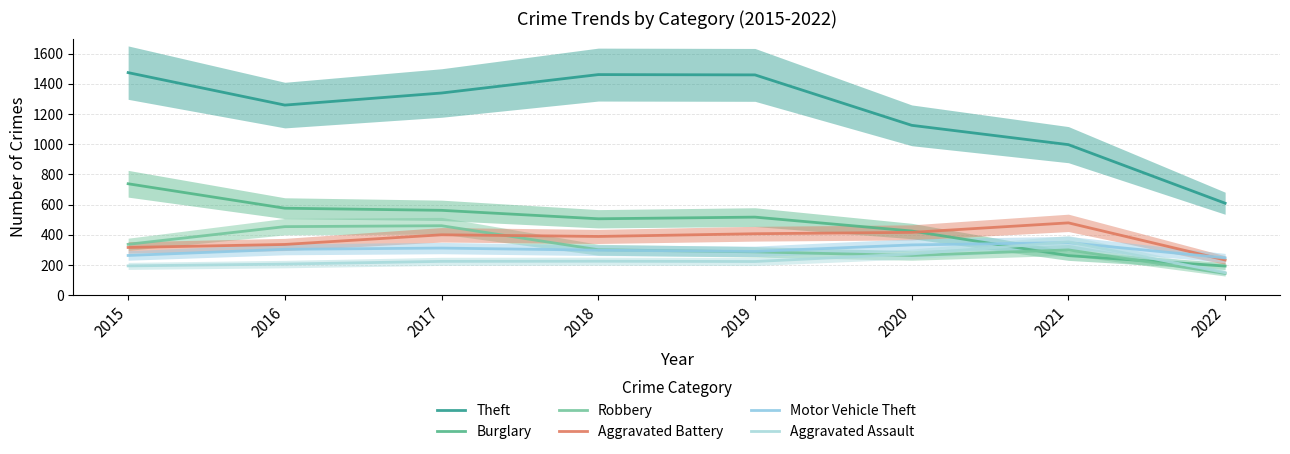

Does the chart display data point markers on the line(s)?

No